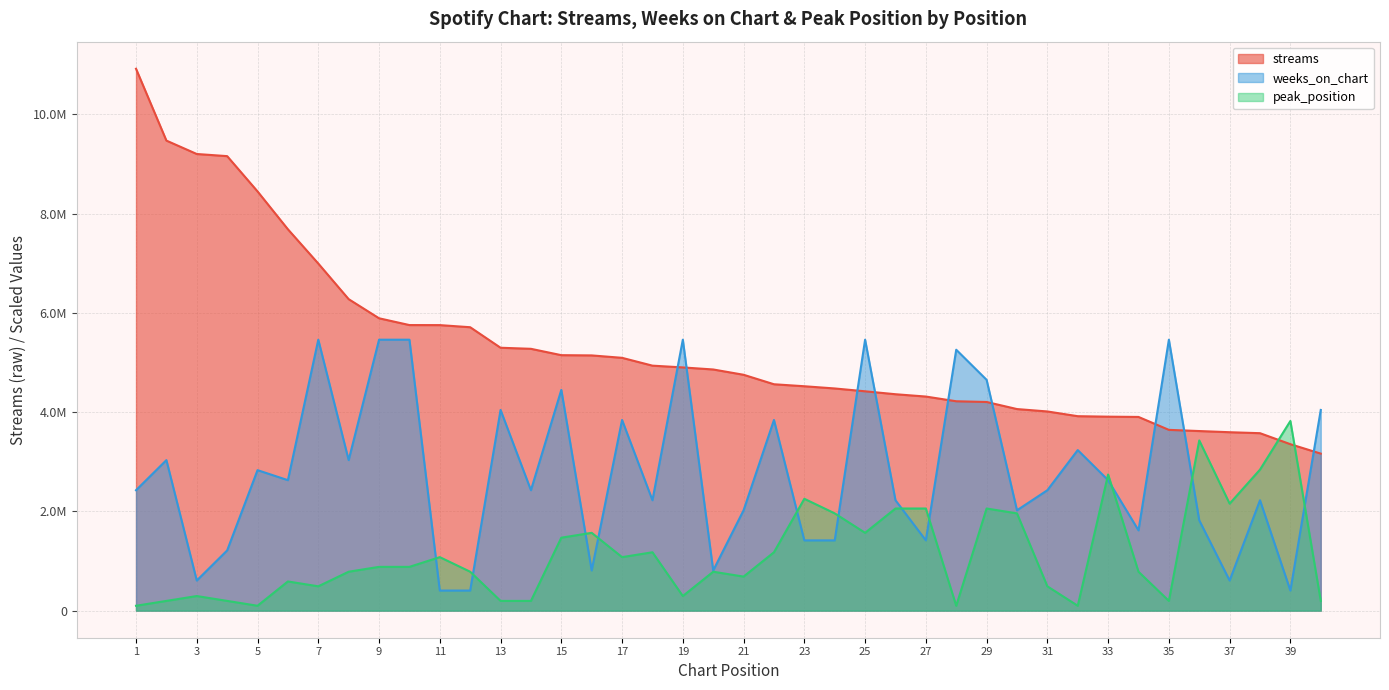

Which series has the largest range (max minus min)?

streams